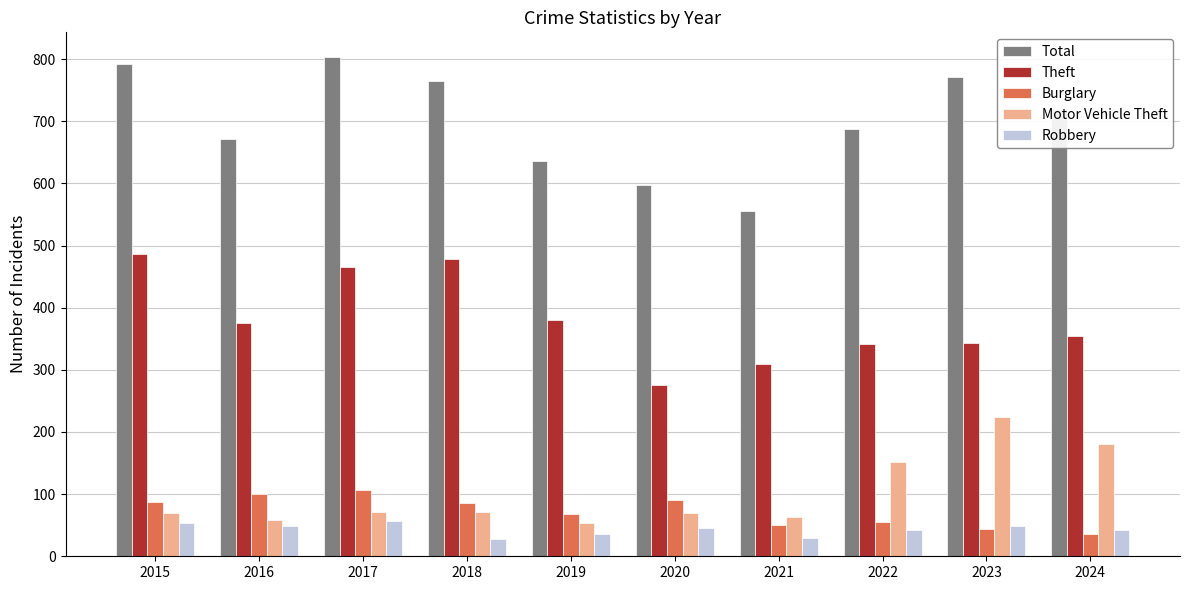

At 2018, list the series in order from largest to smallest.

Total, Theft, Burglary, Motor Vehicle Theft, Robbery